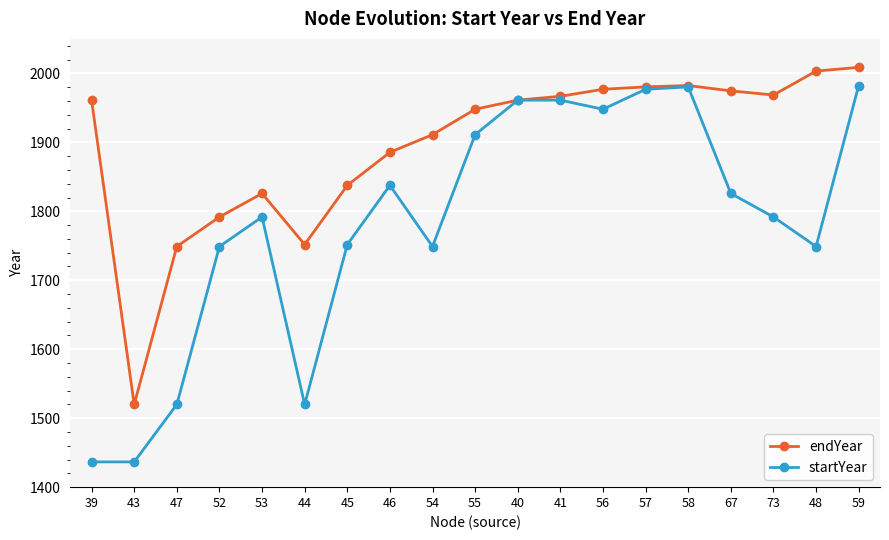

True or false: startYear has more than 0 interior local peaks.

True